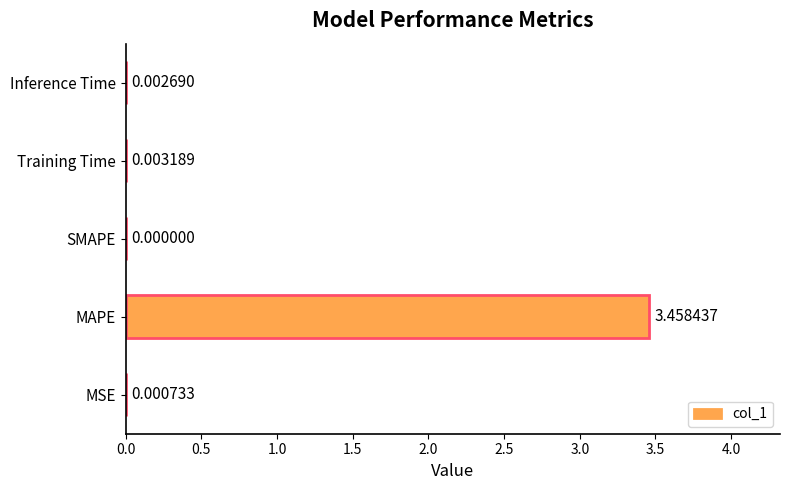

How many values are above zero?

4